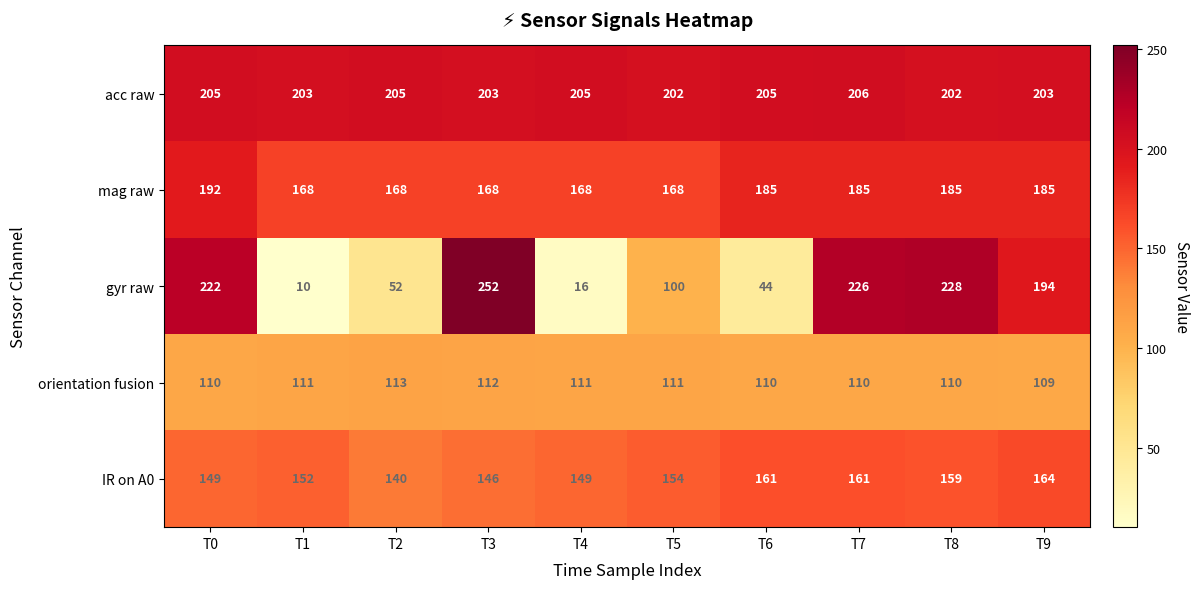

Is the value of orientation fusion at T9 greater than the value of IR on A0 at T5?

No